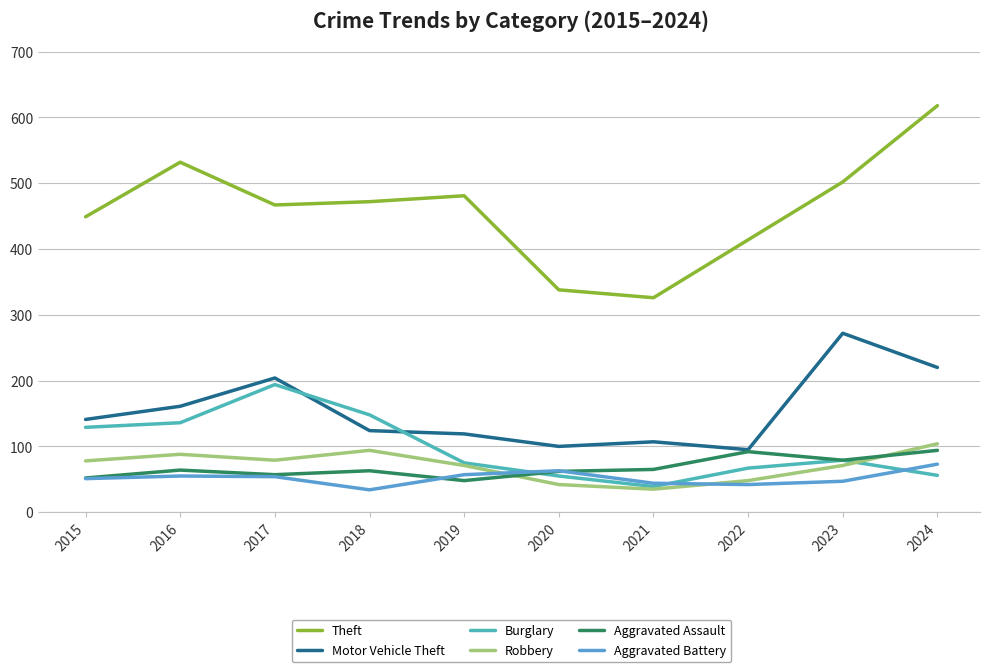

True or false: Burglary and Robbery intersect in this chart.

True